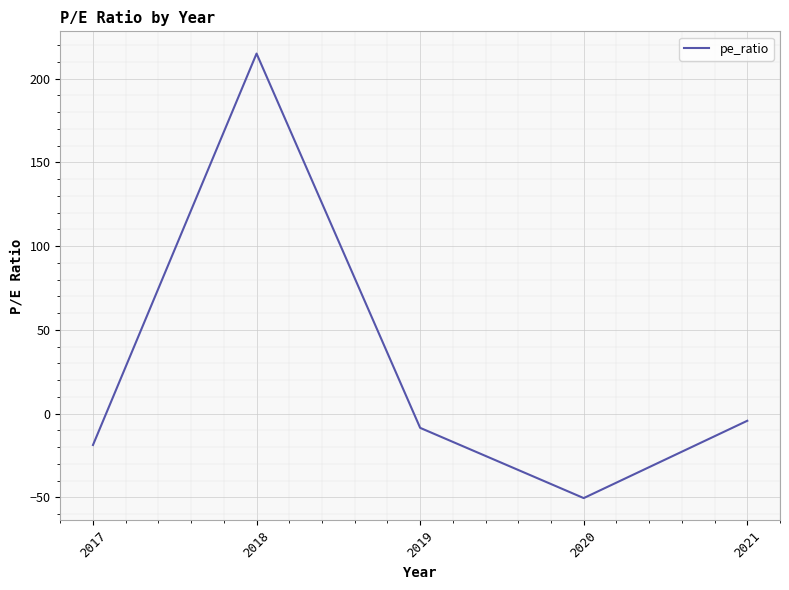

Rank the categories by value from highest to lowest.

2018, 2021, 2019, 2017, 2020